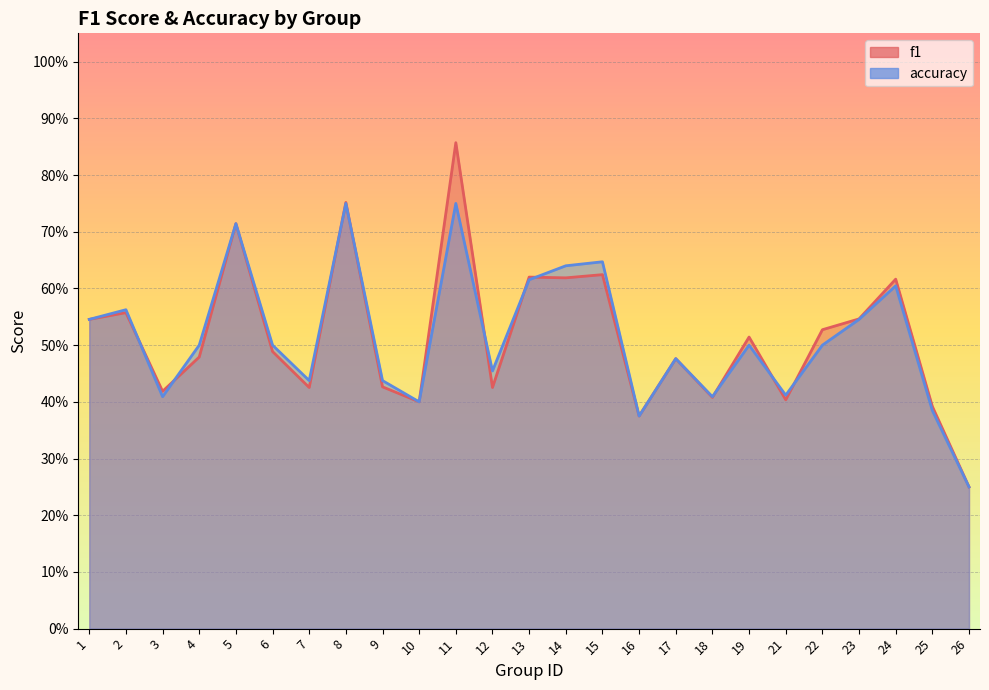

Rank the series by their maximum value, from highest to lowest.

f1, accuracy